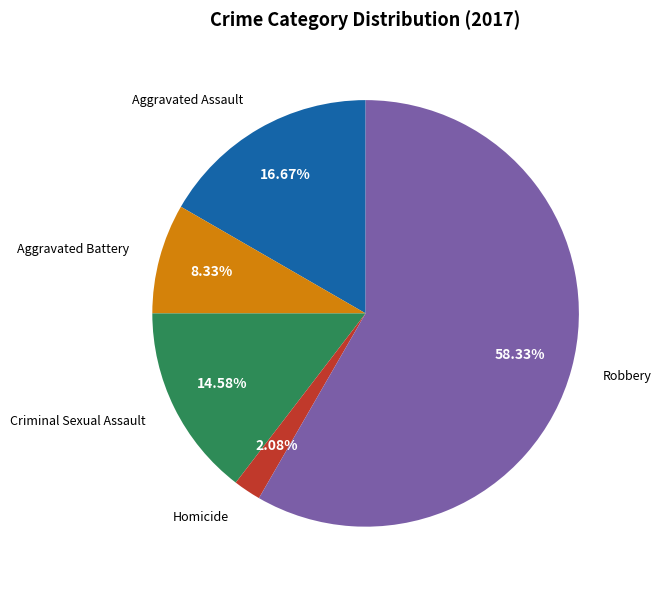

Is there a majority slice in this chart?

Yes